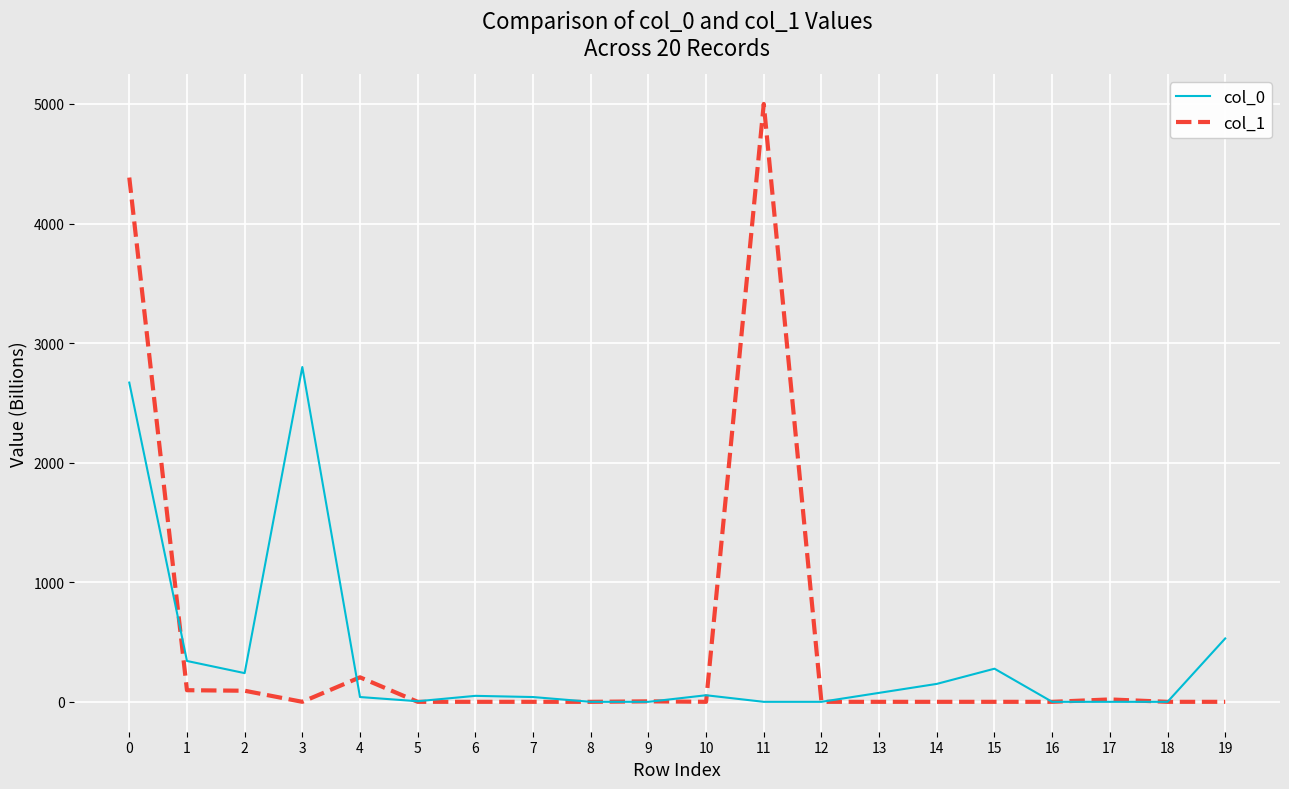

Is this an area chart (filled region under the line)?

No